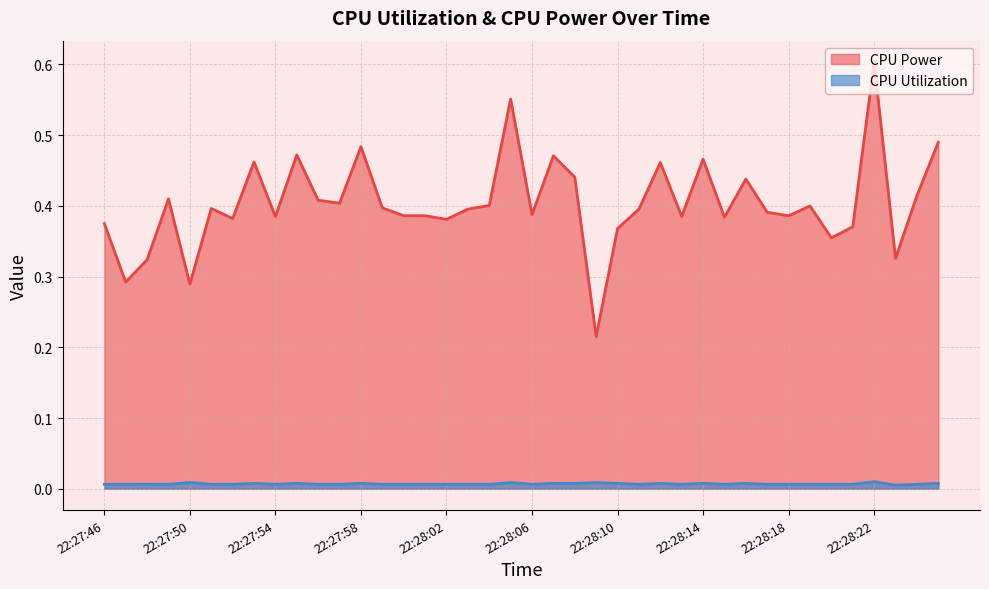

Which series has the largest total across all categories?

CPU Power